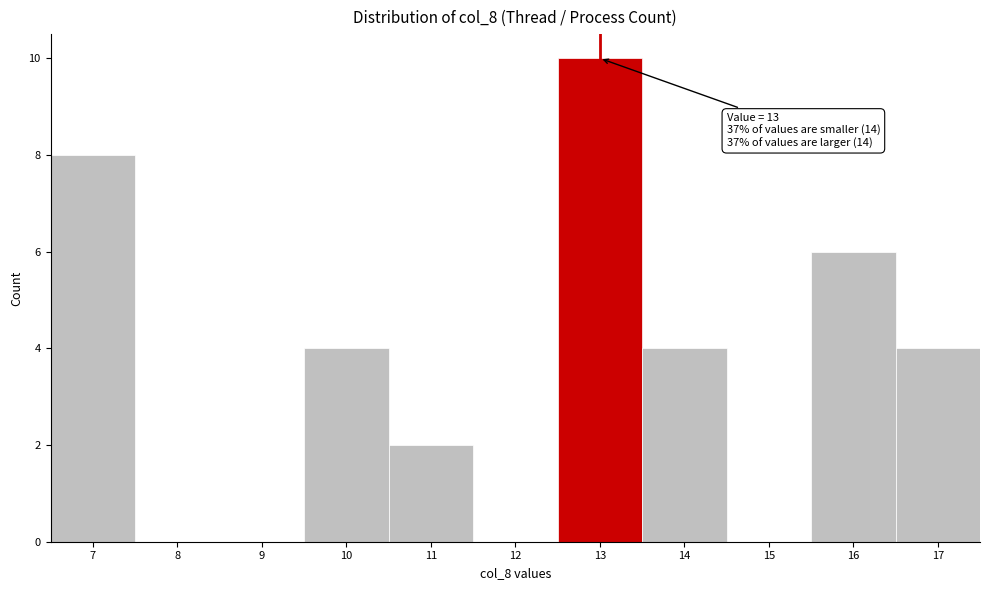

Which range on the x-axis has the tallest bar?

12.5 to 13.5